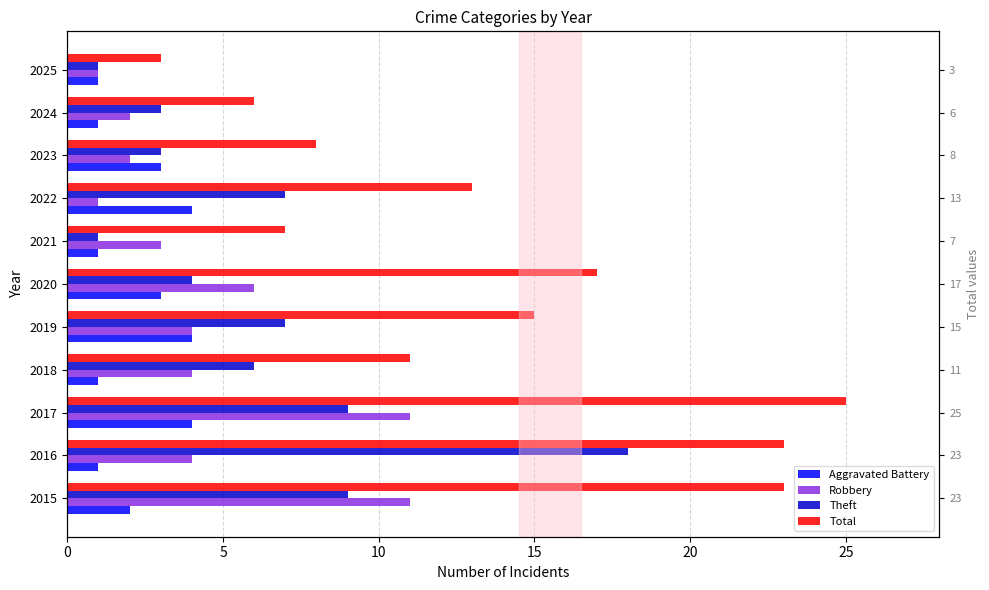

Between 2019 and 2018, which is larger?

2019